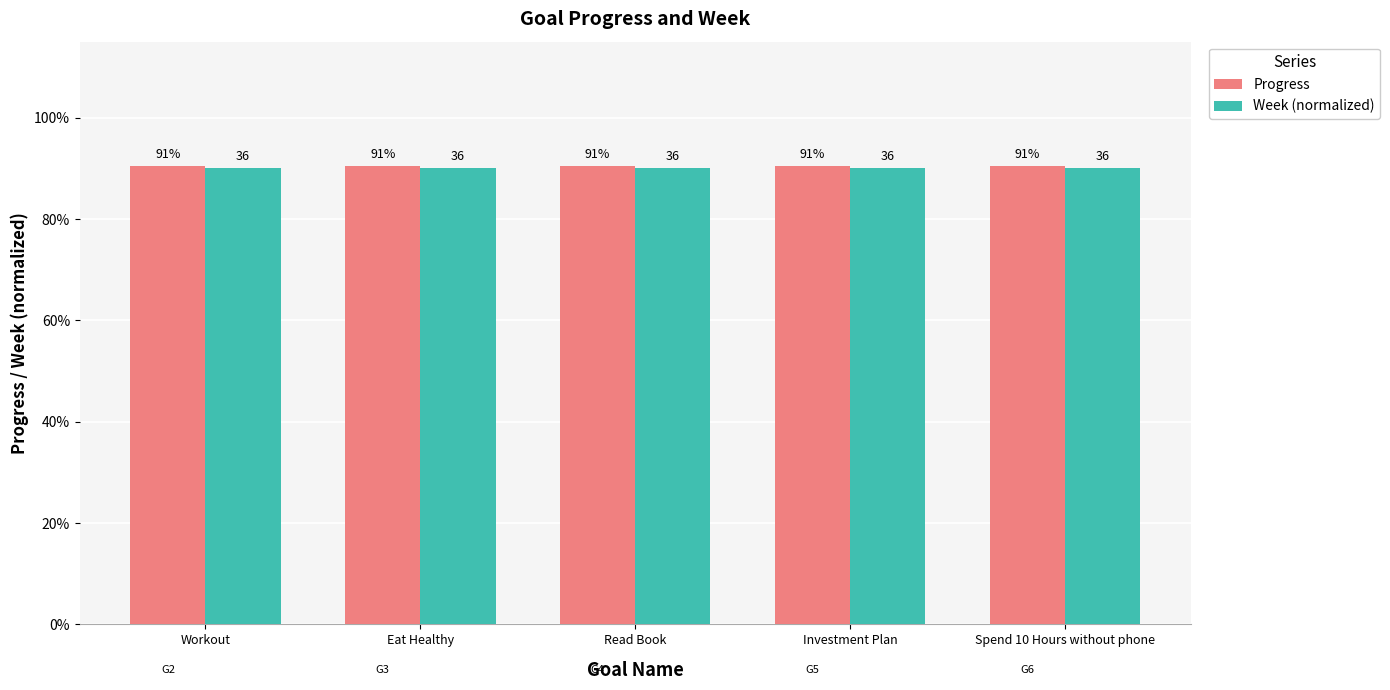

Rank the series by their average value, from highest to lowest.

Progress, Week (normalized)